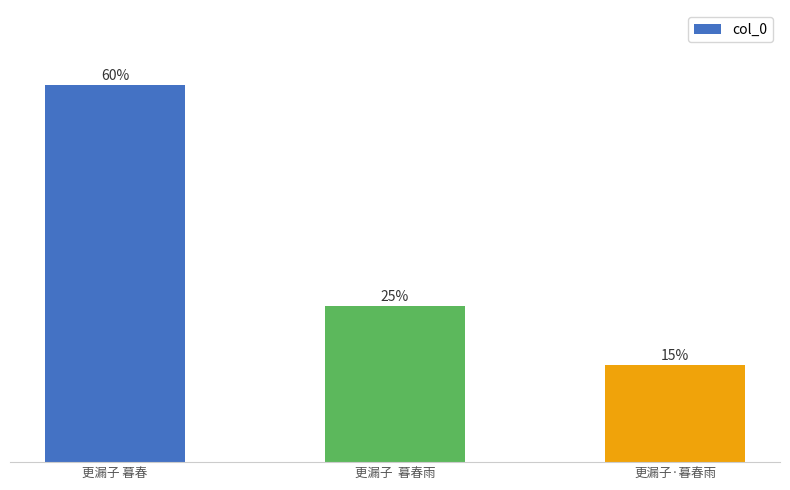

Reading left to right, what are all the values shown in this chart?

更漏子 暮春=59.8	更漏子  暮春雨=24.8	更漏子·暮春雨=15.4